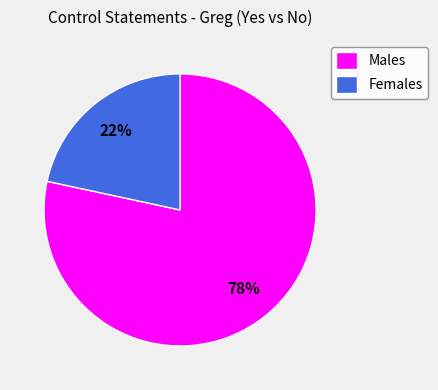

Do Males and Females together represent more than half of the pie?

Yes